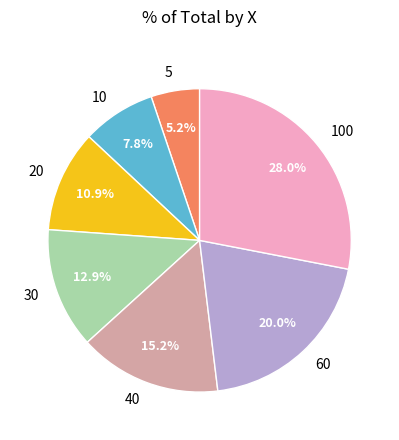

How many segments does this pie chart have?

7